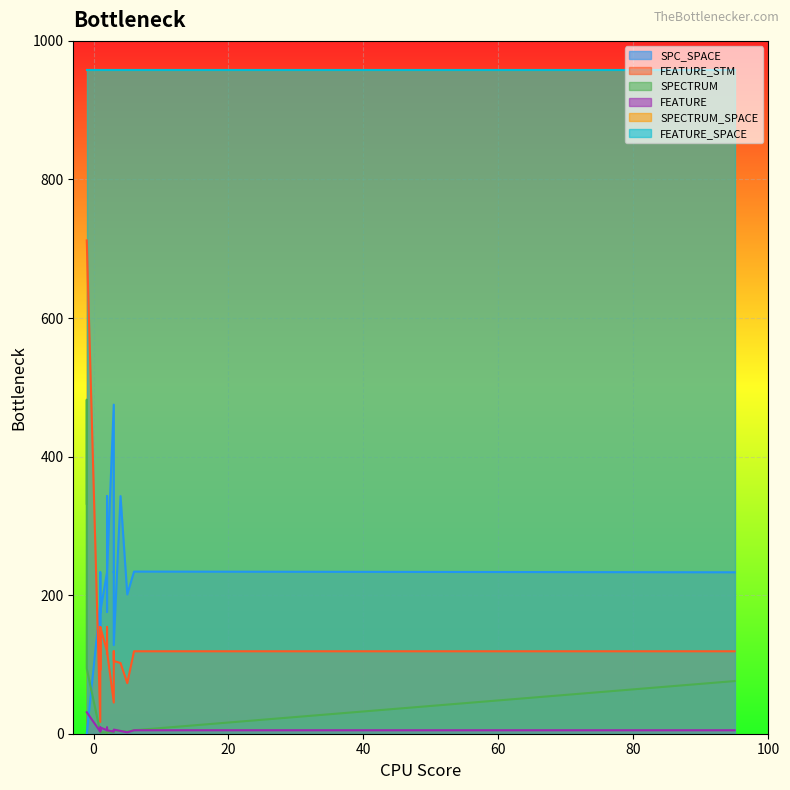

How many values in the FEATURE series exceed 5?

7